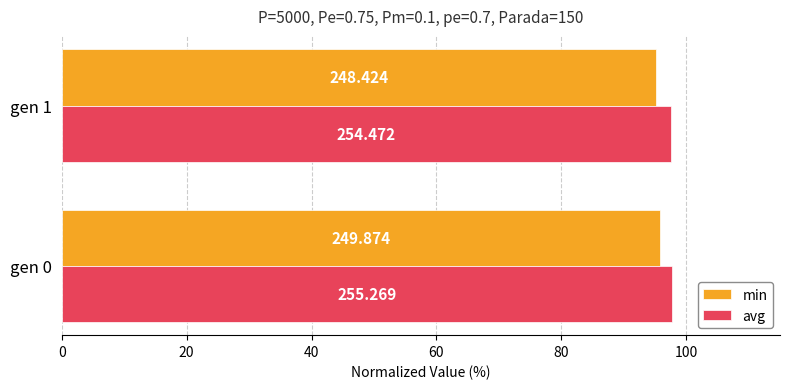

What are all the series names shown in the legend?

min, avg